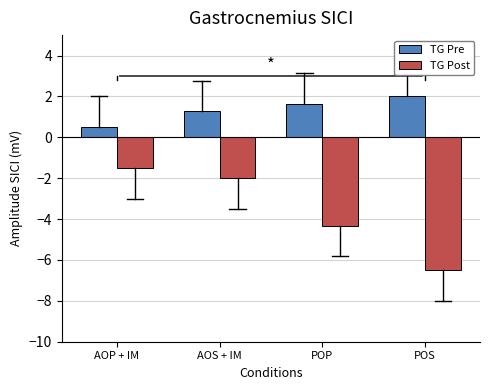

Reading left to right, what are all the values shown in this chart?

TG Pre: 0.5	1.3	1.6	2.0
TG Post: -1.5	-2.0	-4.3	-6.5